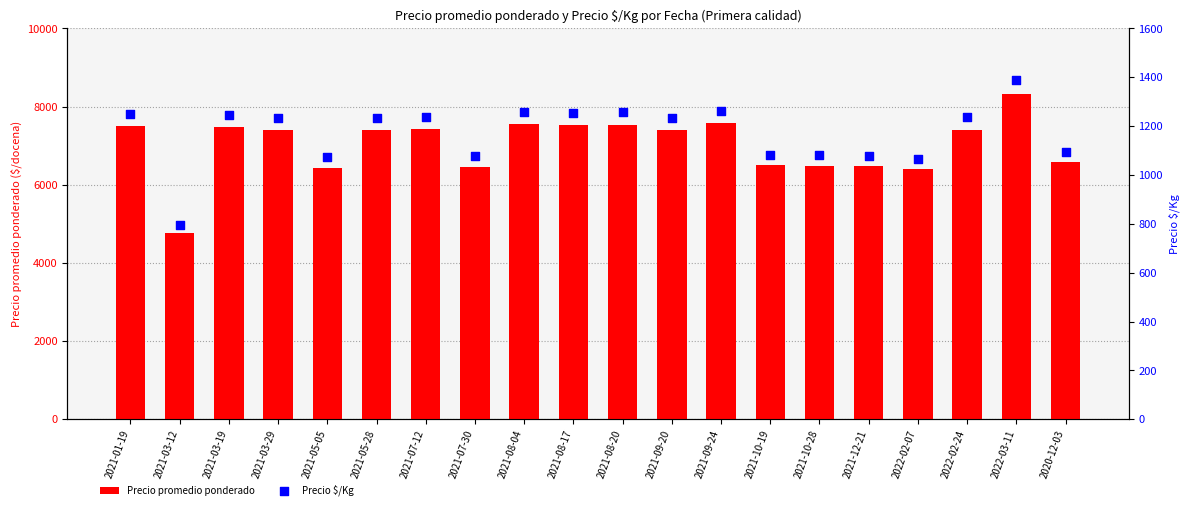

What is the total value across all series at 2020-12-03?

7666